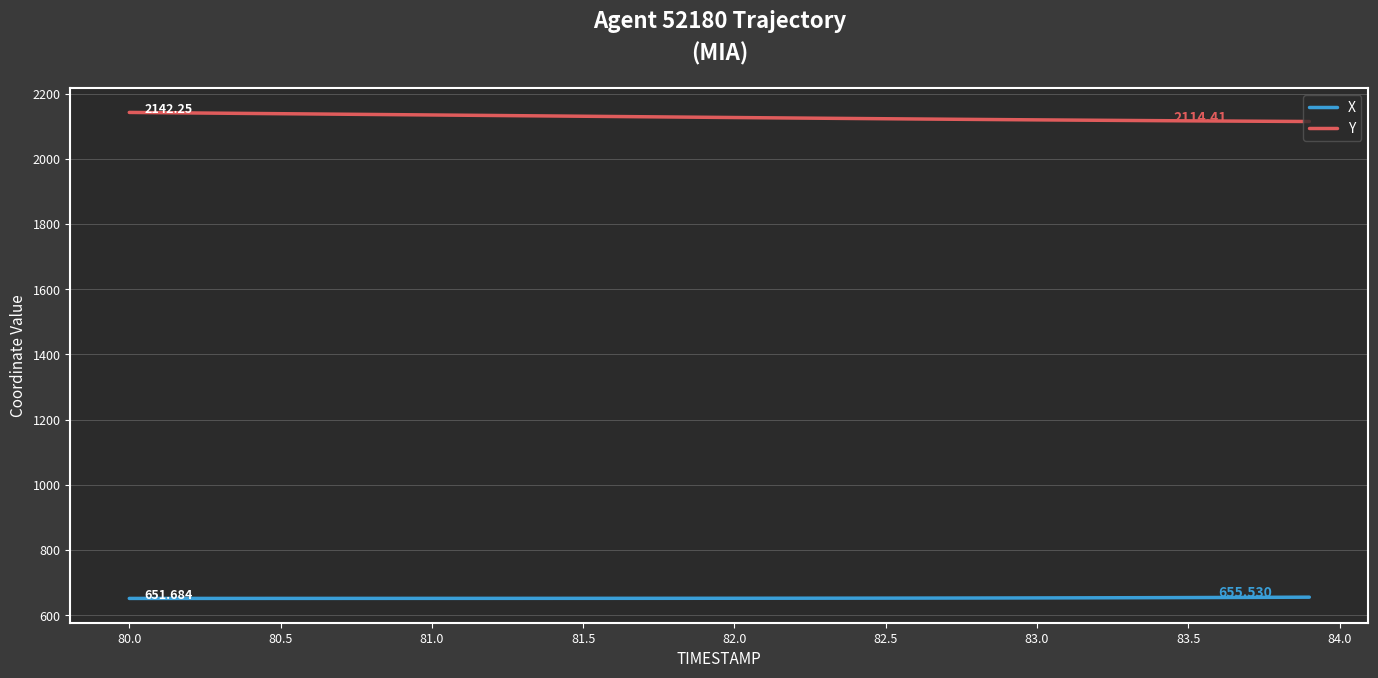

Which series has the largest total across all categories?

Y